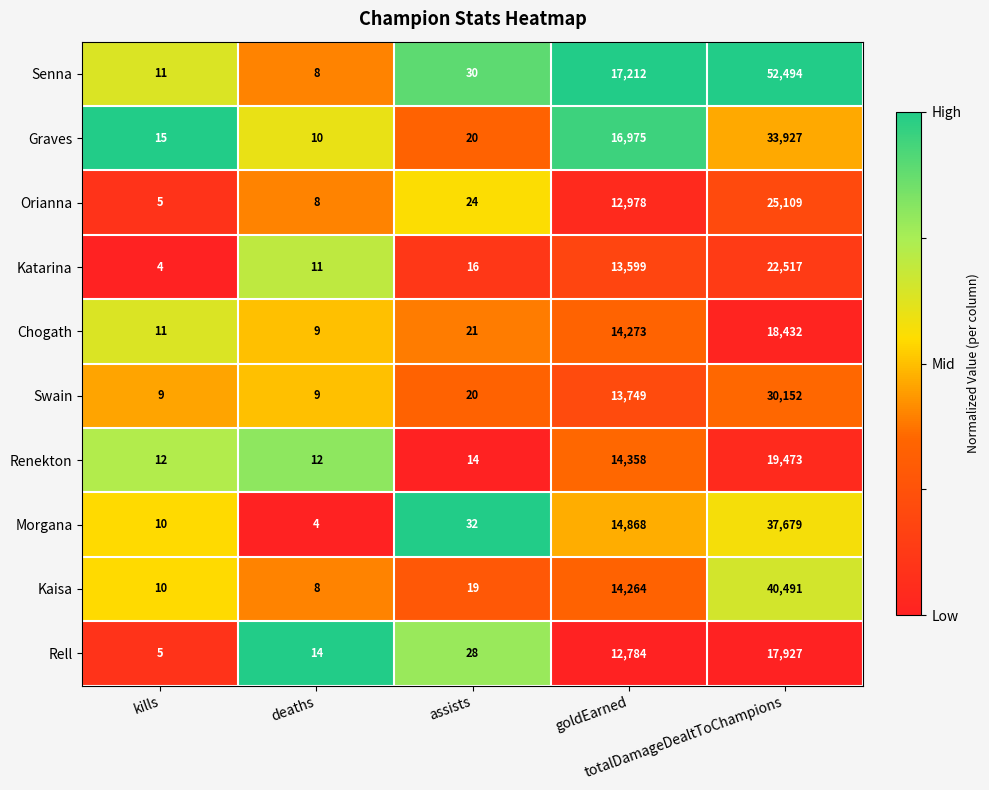

Which series changed the most between goldEarned and totalDamageDealtToChampions?

Senna